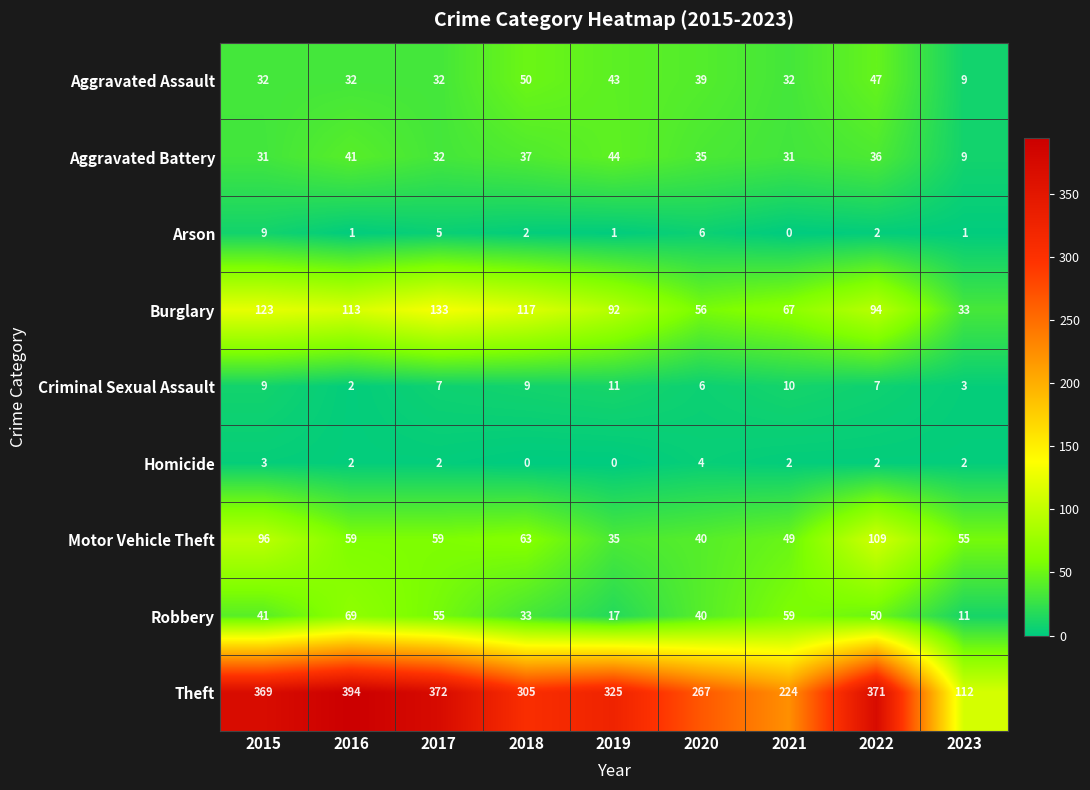

Rank the series by their maximum value, from highest to lowest.

Theft, Burglary, Motor Vehicle Theft, Robbery, Aggravated Assault, Aggravated Battery, Criminal Sexual Assault, Arson, Homicide